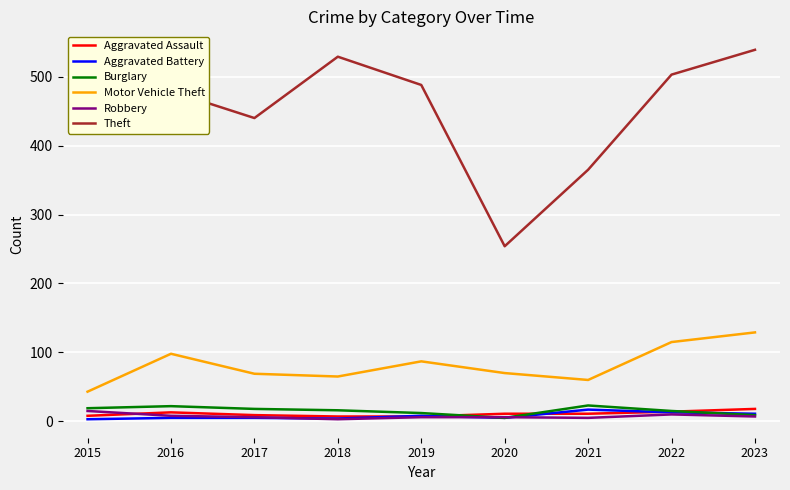

True or false: Robbery has a value of 6 at 2020.

True